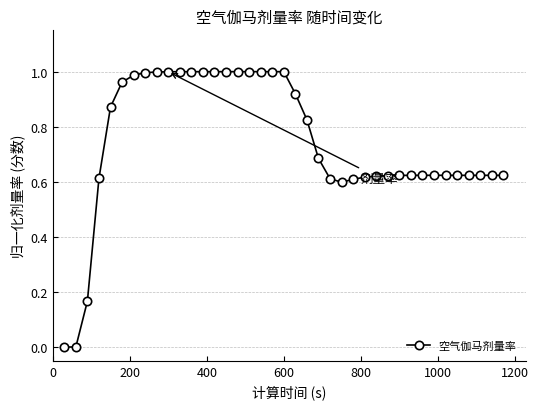

What is the greatest value displayed?

1.0